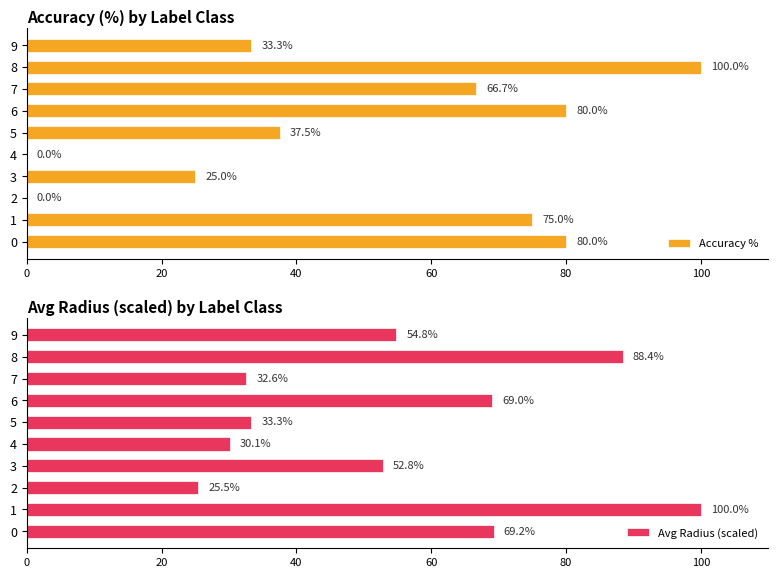

At which category is the sum across all series the highest?

8